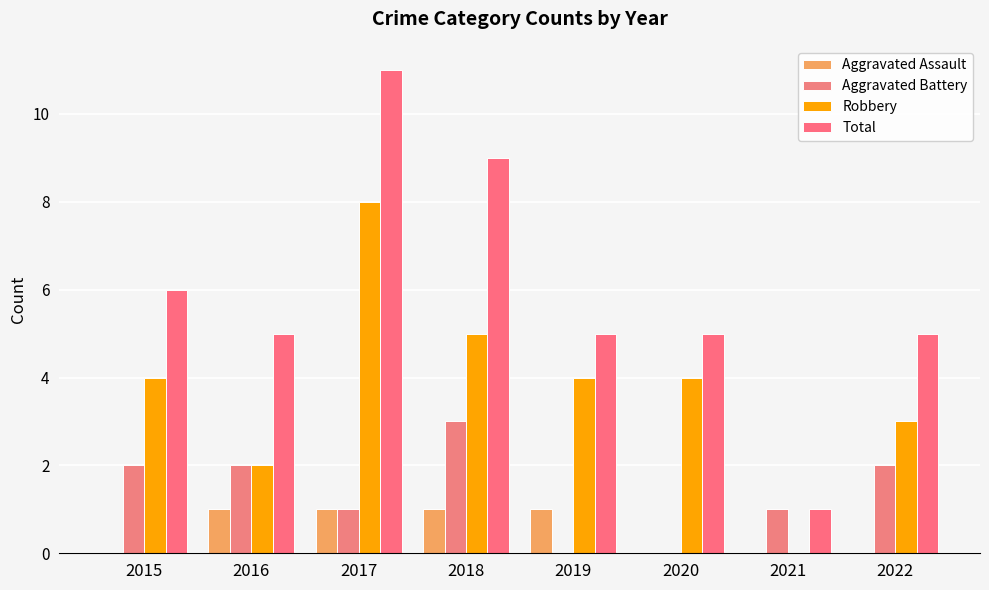

What is the approximate value of Aggravated Assault at 2017?

1